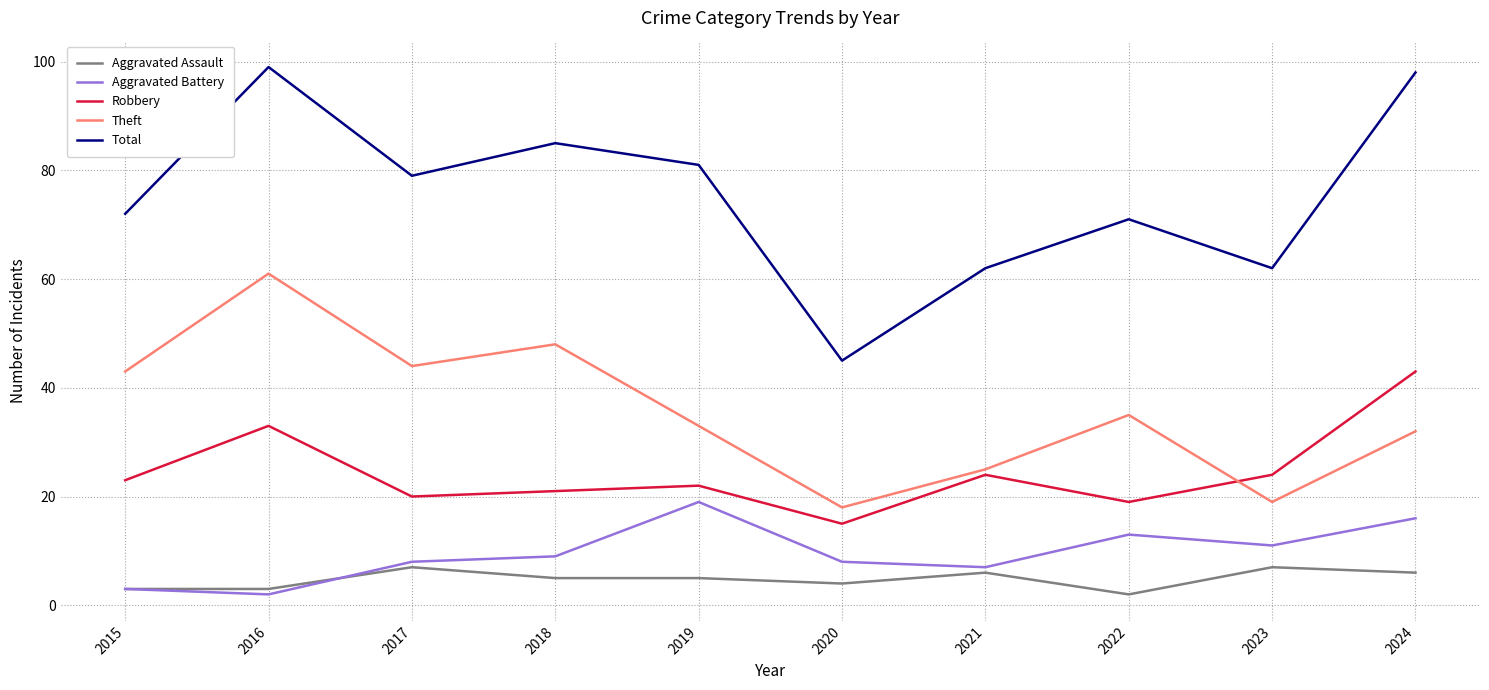

Is this an area chart (filled region under the line)?

No